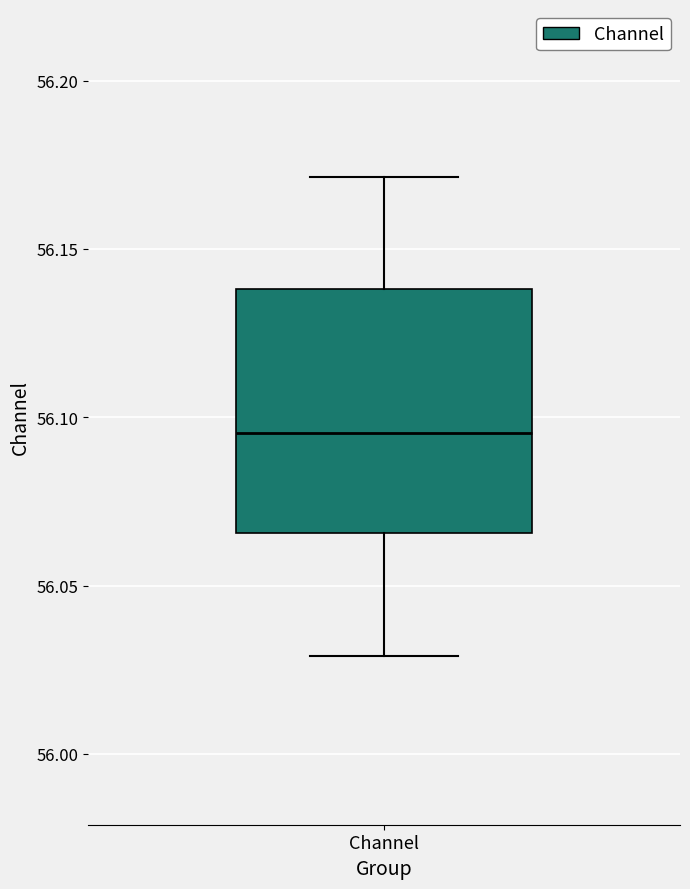

Transcribe this box plot: give where the median line is, the range the box spans, and where the two whiskers end, as read against the y-axis. The values are not printed on the chart, so give them approximately, as read against the axis.

median 56.095, box 56.065 to 56.140, whiskers 56.030 to 56.170